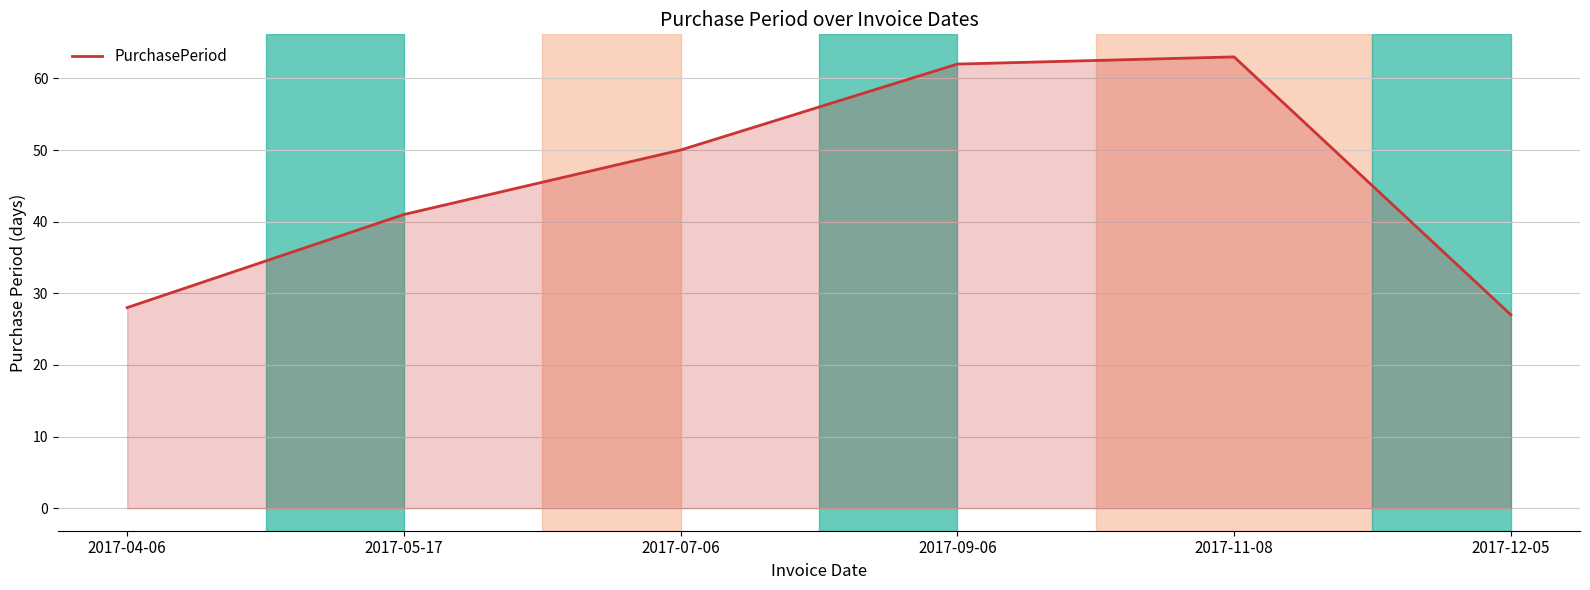

What is the difference between the maximum and second lowest values?

35